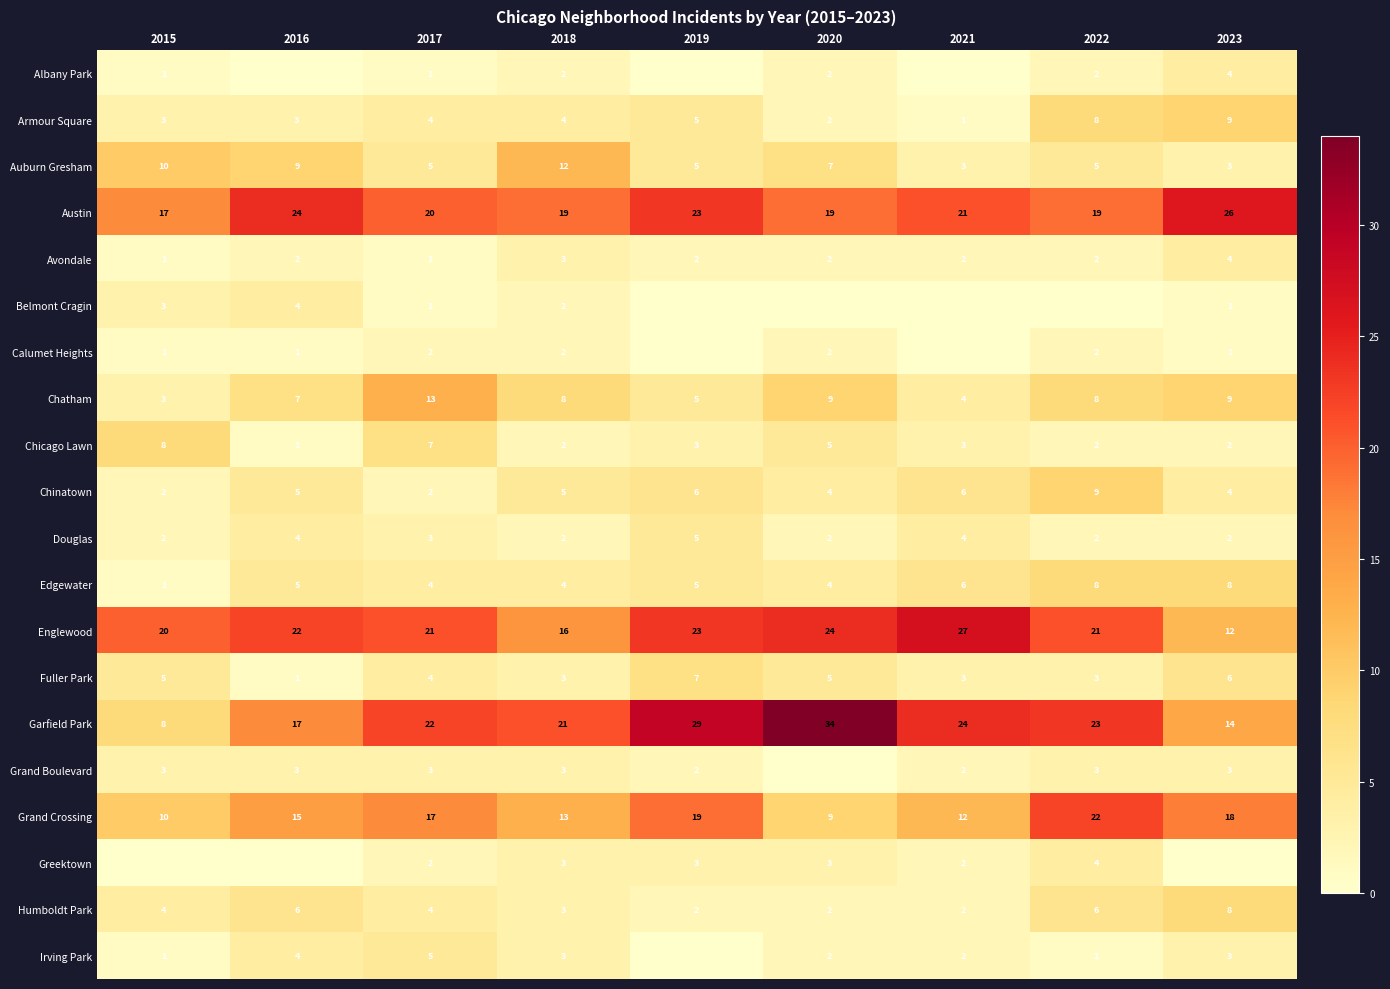

The value of Auburn Gresham at 2022 is 5. True or false?

True